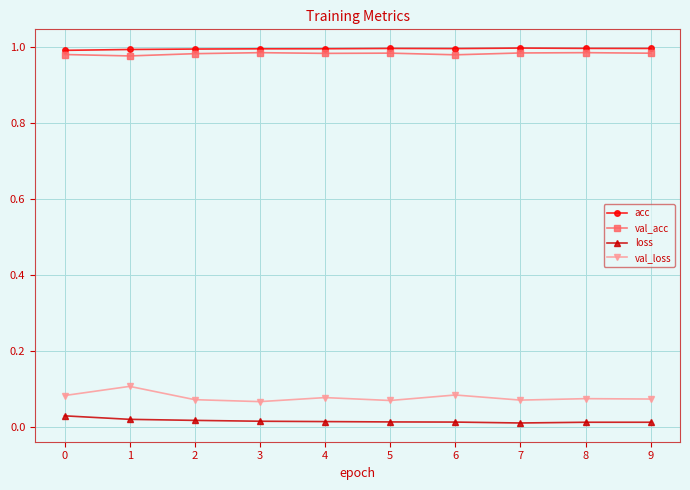

True or false: val_loss and loss cross at least once.

False